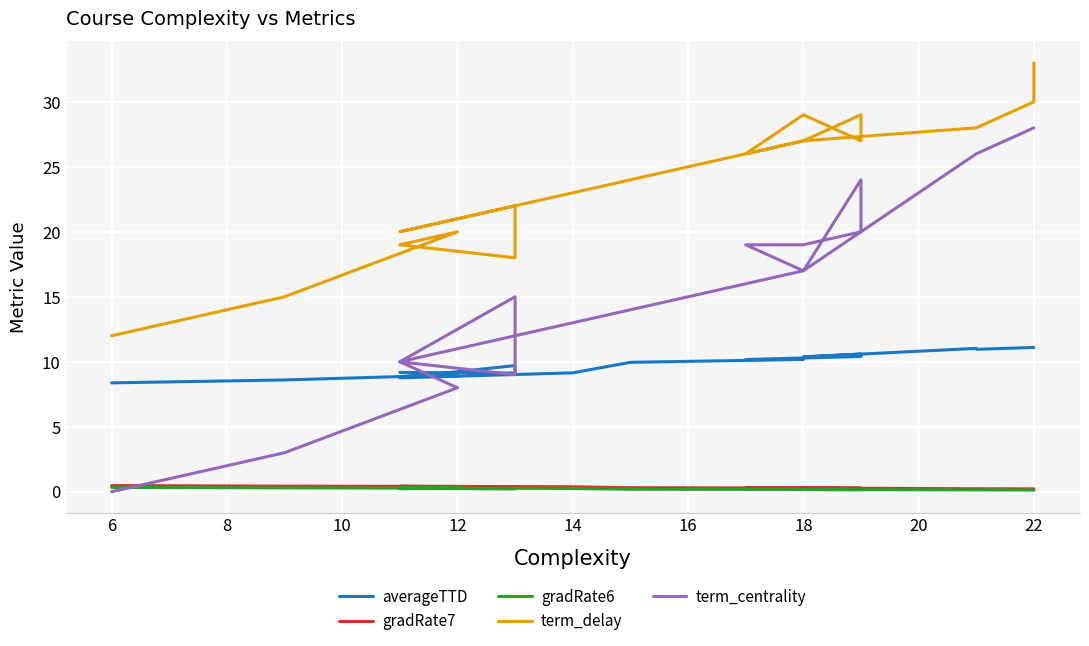

What is the sum of all term_centrality values?

314.0